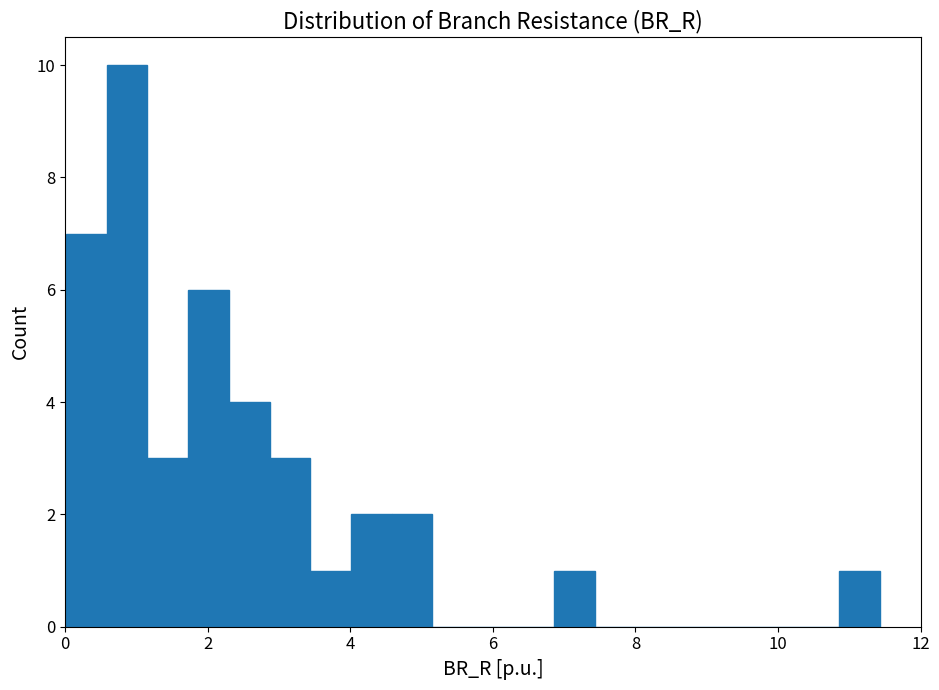

Read against the x-axis, roughly where is the centre of the tallest bar?

0.8